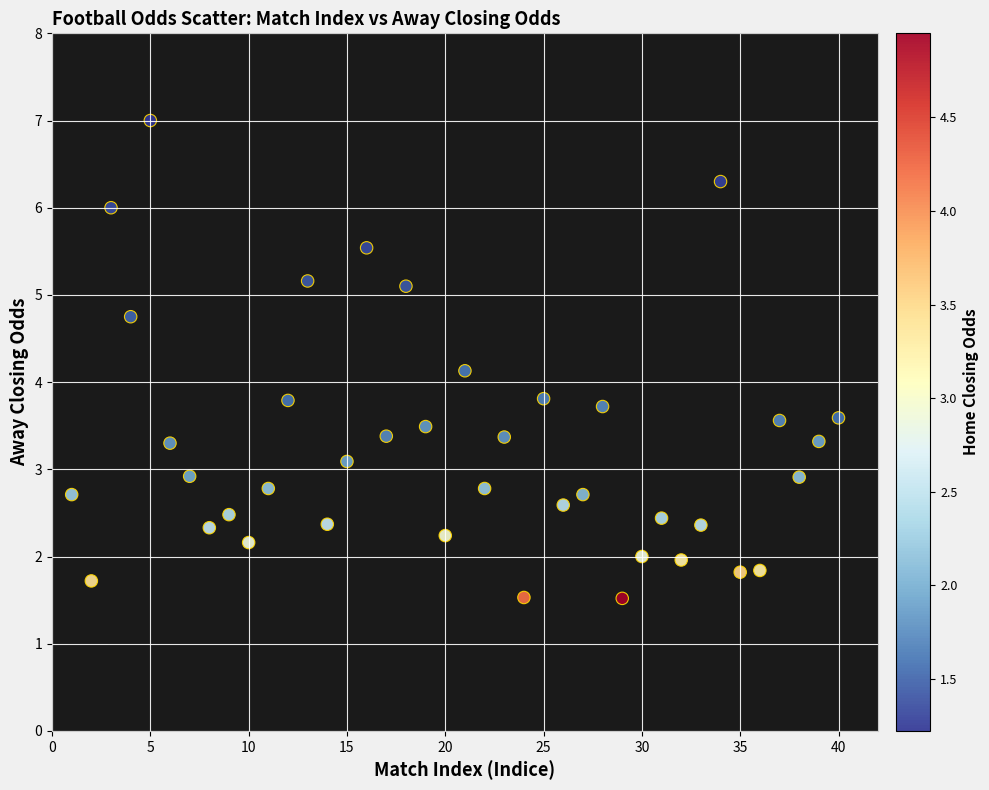

What is the range of X values (max minus min)?

39.0